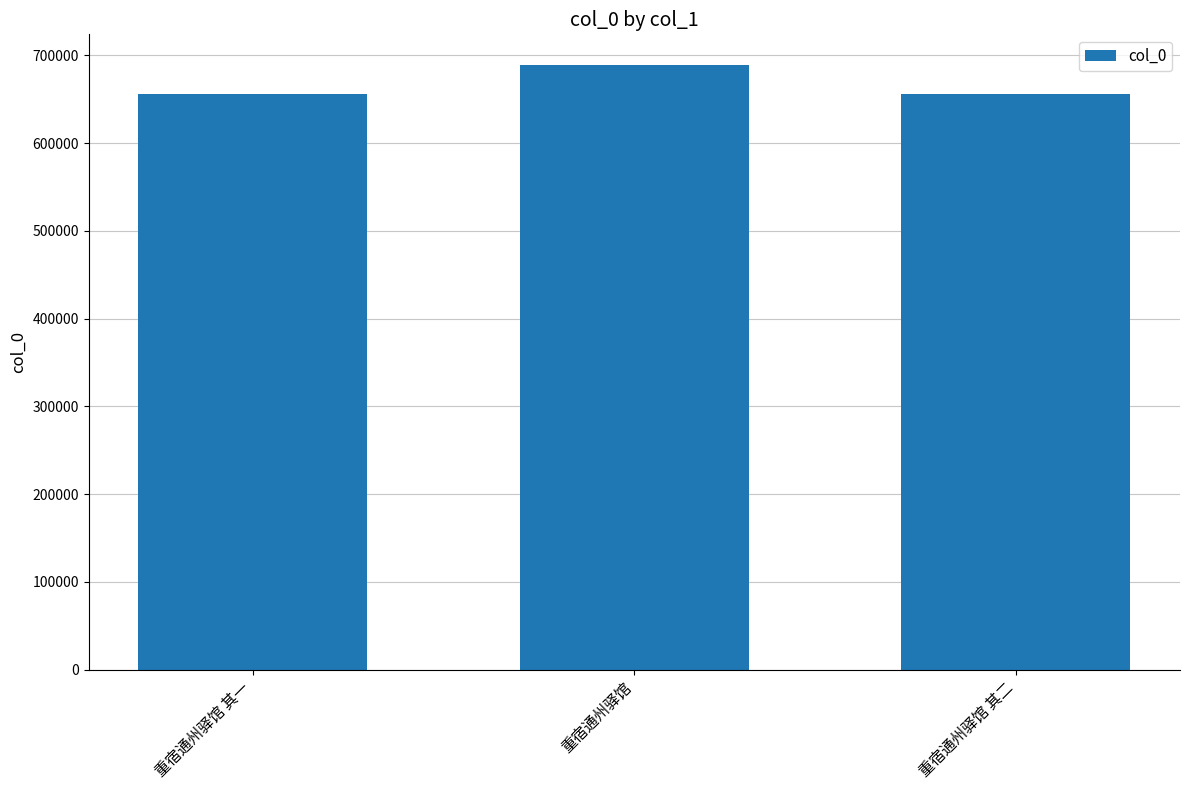

Is it true that the value at 重宿通州驿馆 其二 is 656232?

True